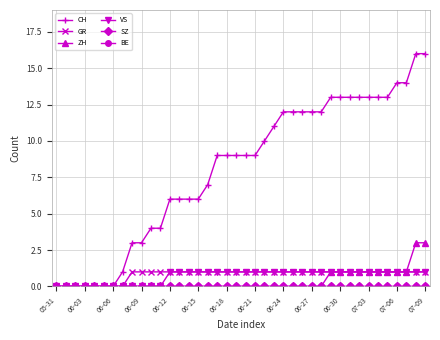

What is the highest value of the CH series?

16